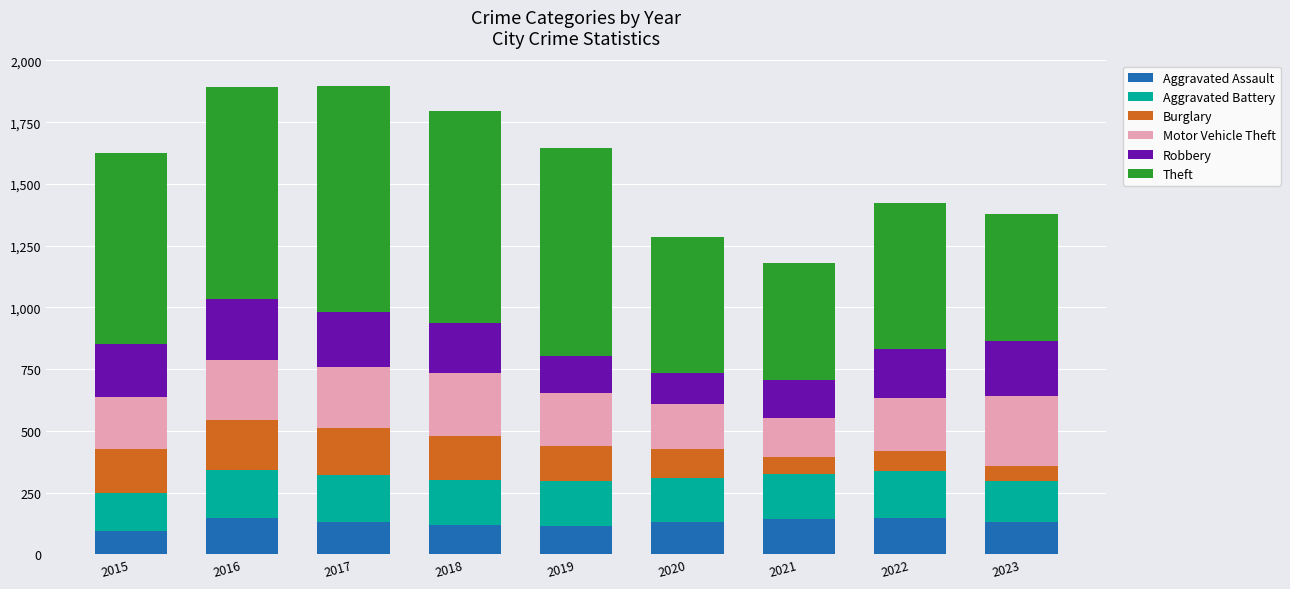

What is the lowest value of the Aggravated Assault series?

95